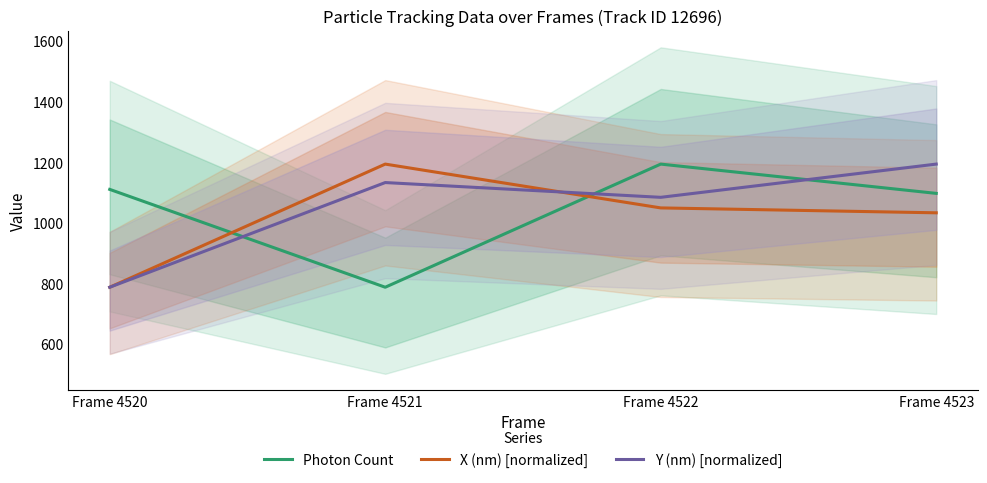

Reading left to right, list all the values displayed in this chart.

Photon Count: 1111.2	788.3	1194.7	1098.1
X (nm) [normalized]: 788.3	1194.7	1050.1	1034.0
Y (nm) [normalized]: 788.3	1133.8	1085.0	1194.7